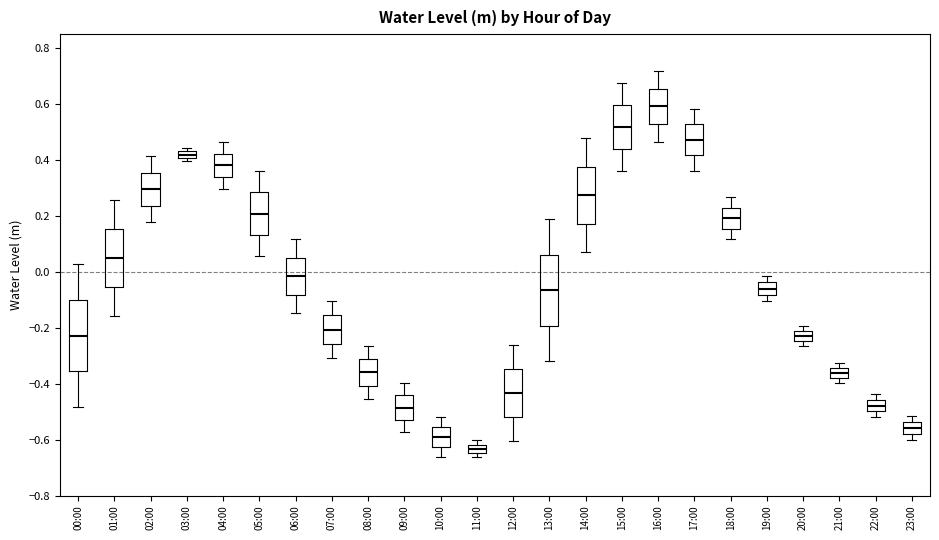

Where is the upper edge of the box for 12:00 on the y-axis? The values are not printed on the chart, so give them approximately, as read against the axis.

-0.34